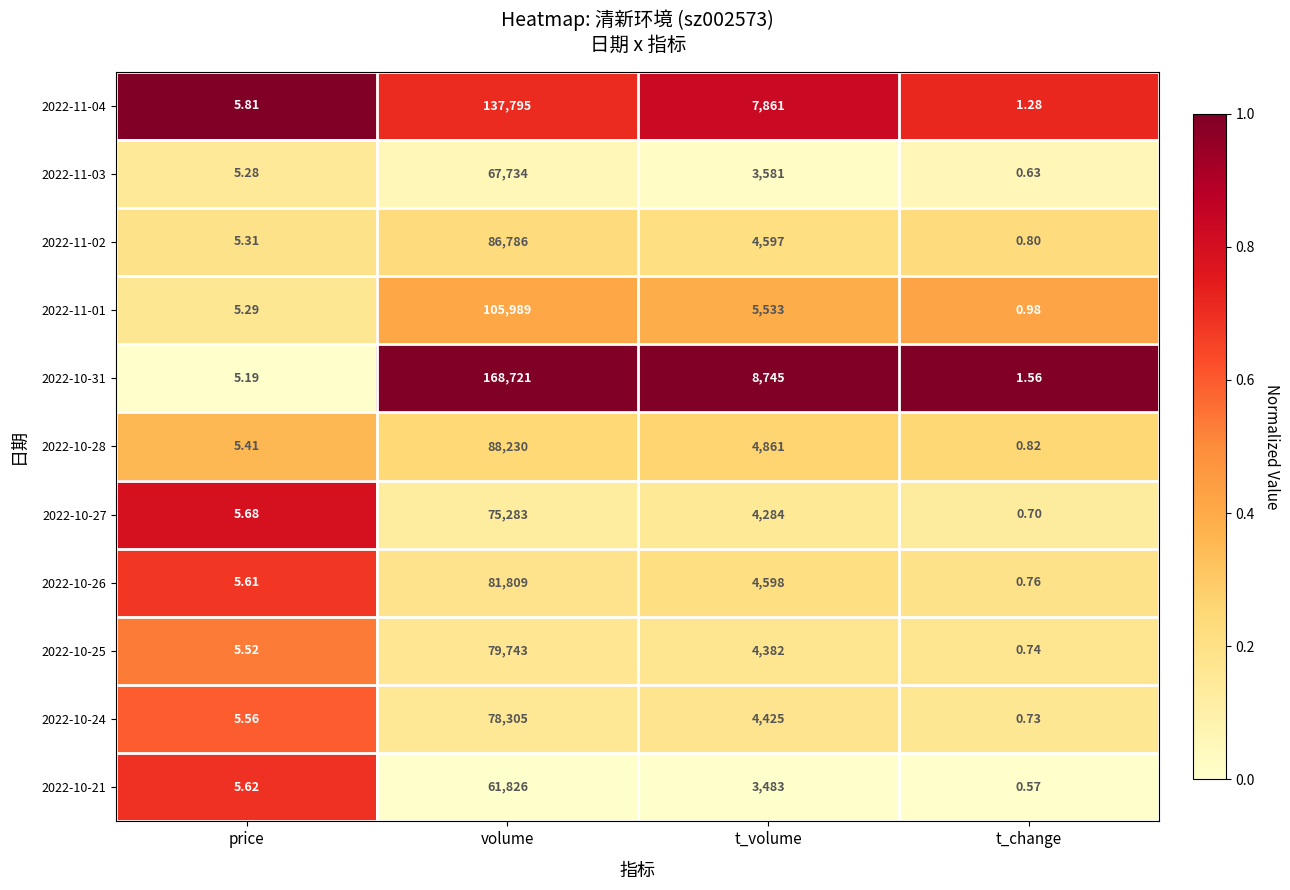

Rank the series at volume from lowest to highest value.

2022-10-21, 2022-11-03, 2022-10-27, 2022-10-24, 2022-10-25, 2022-10-26, 2022-11-02, 2022-10-28, 2022-11-01, 2022-11-04, 2022-10-31